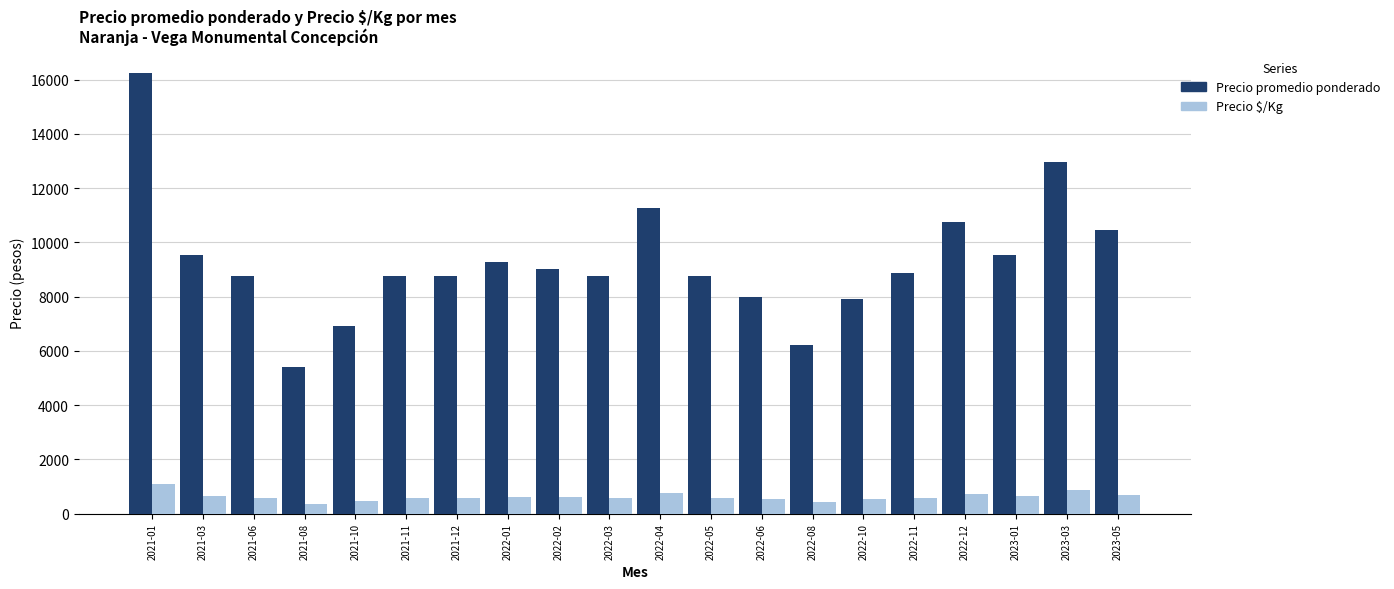

What is the total value across all series at 2022-04?

12000